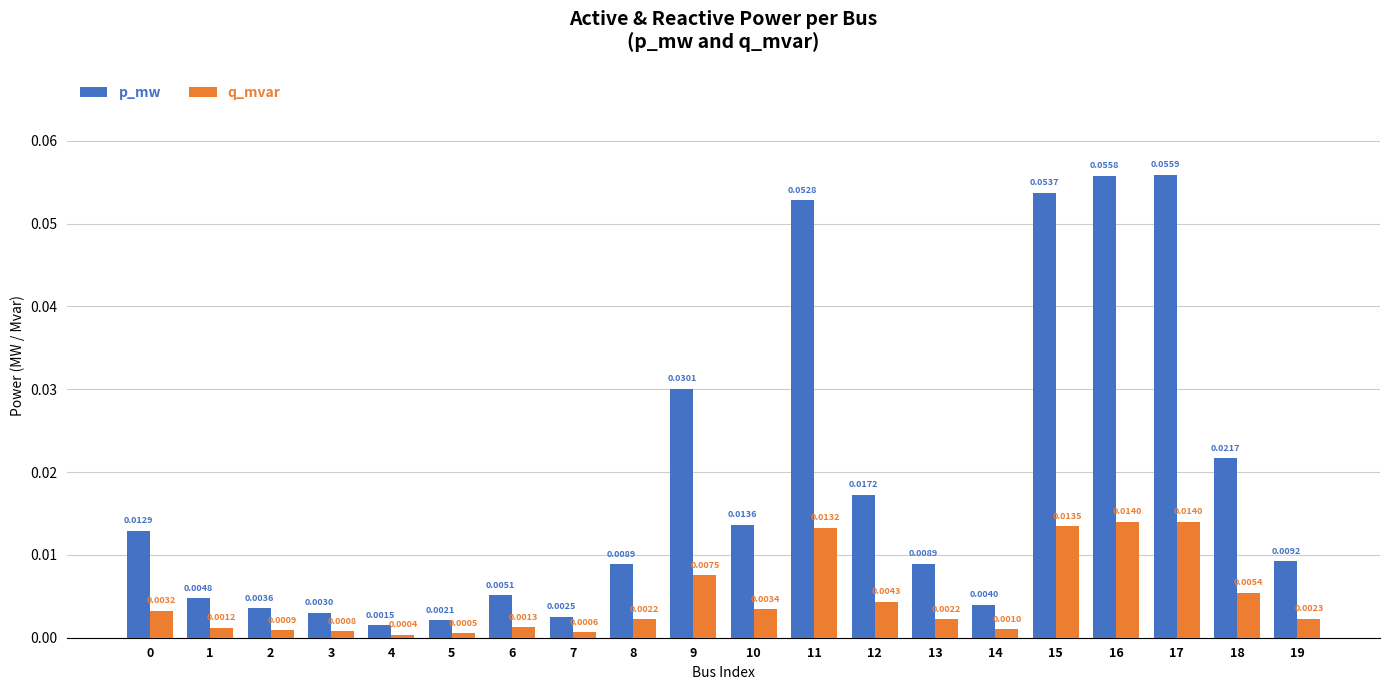

Which series has the largest range (max minus min)?

p_mw